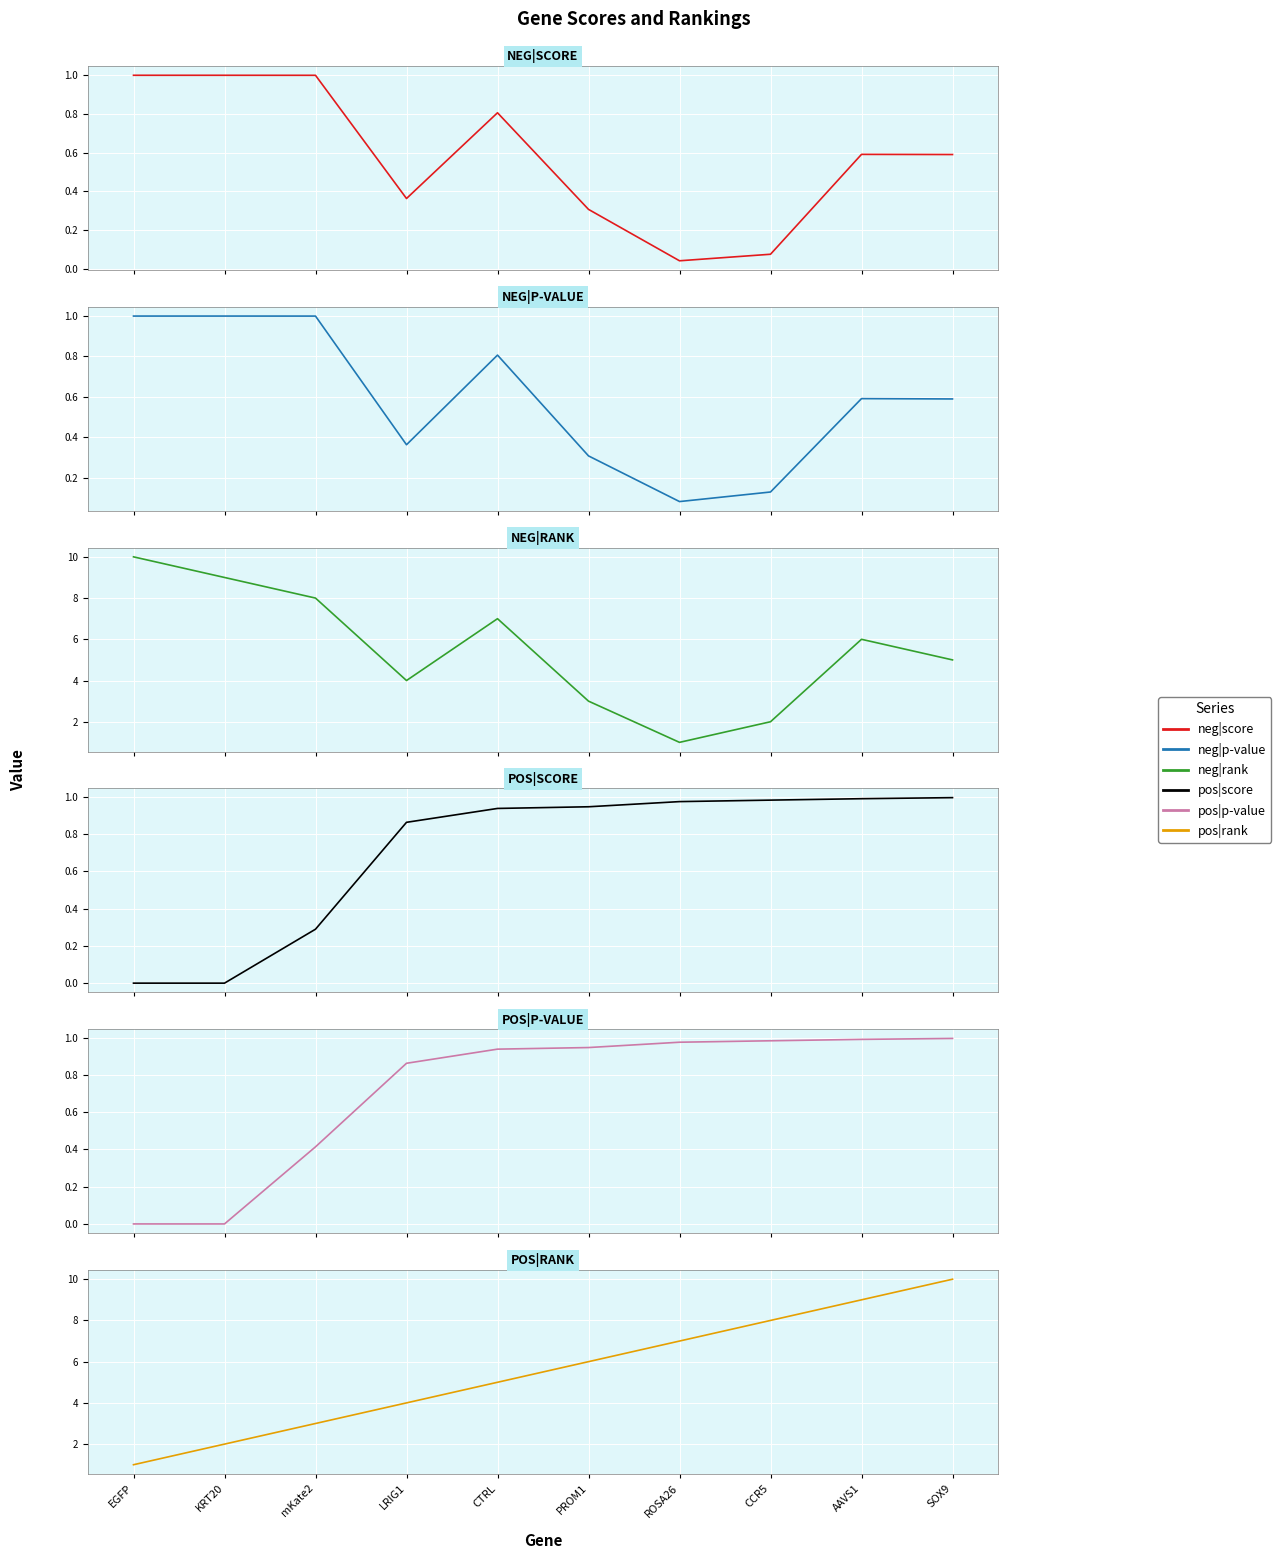

True or false: pos|score has more than 1 interior local peaks.

False